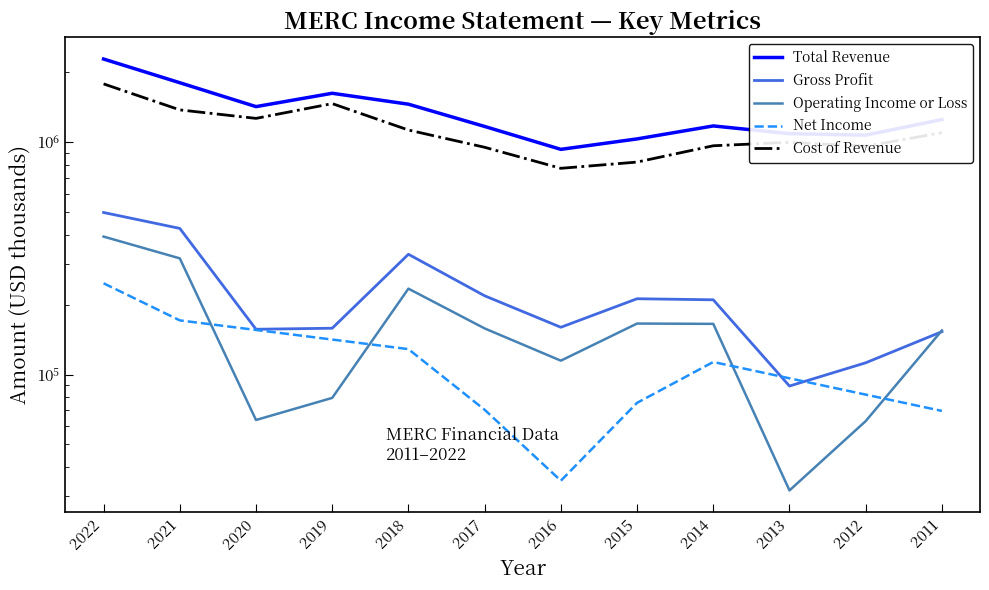

The Cost of Revenue series shows 2496201 at 2022. True or false?

False